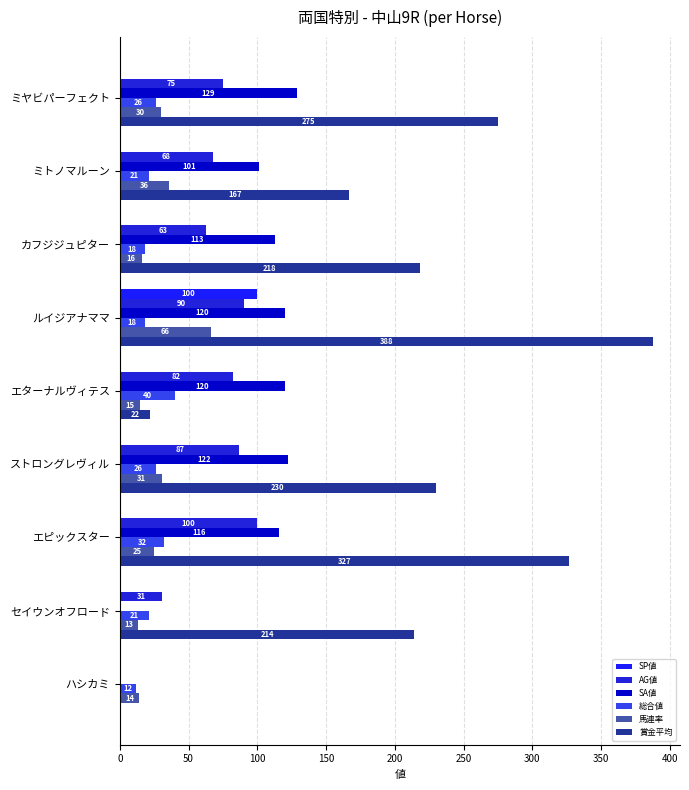

List the series in order of their peak value, highest first.

賞金平均, SA値, SP値, AG値, 馬連率, 総合値